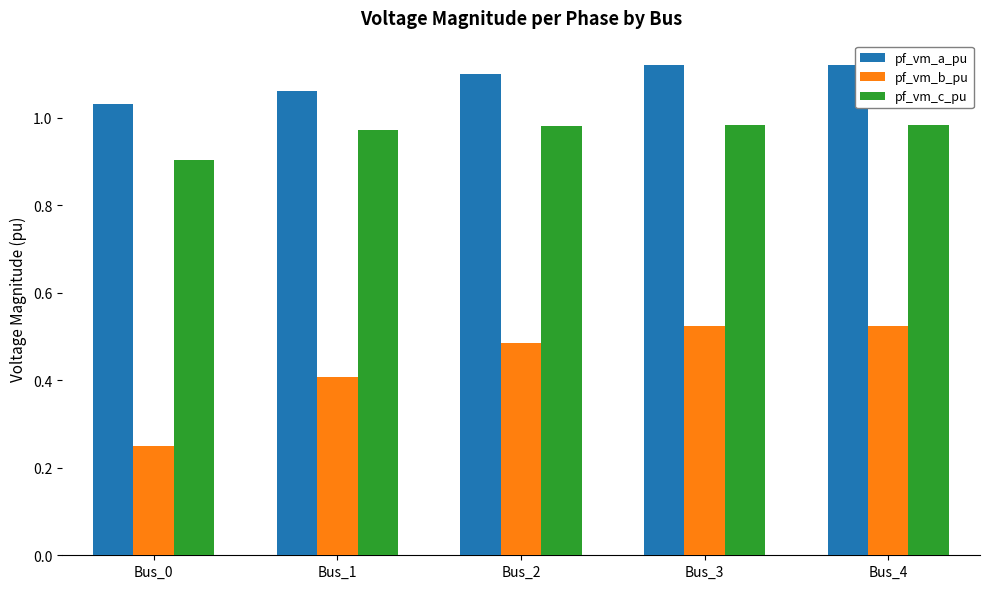

The pf_vm_c_pu series shows 0.3 at Bus_0. True or false?

False